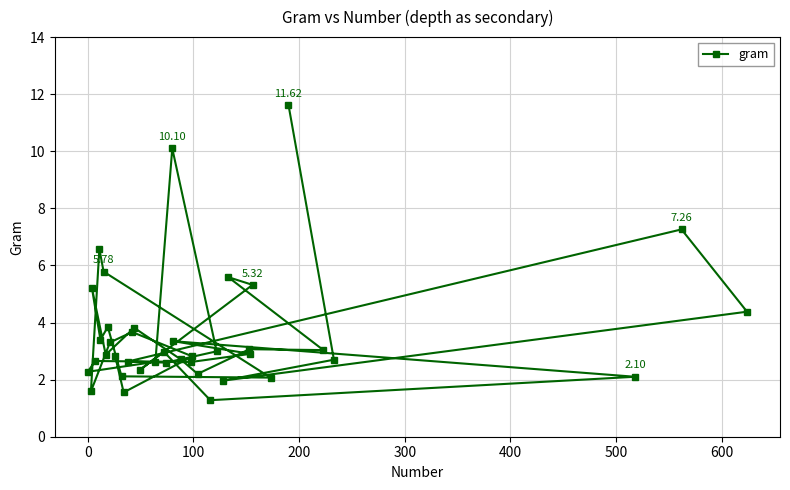

What is the sum of all values?

144.7